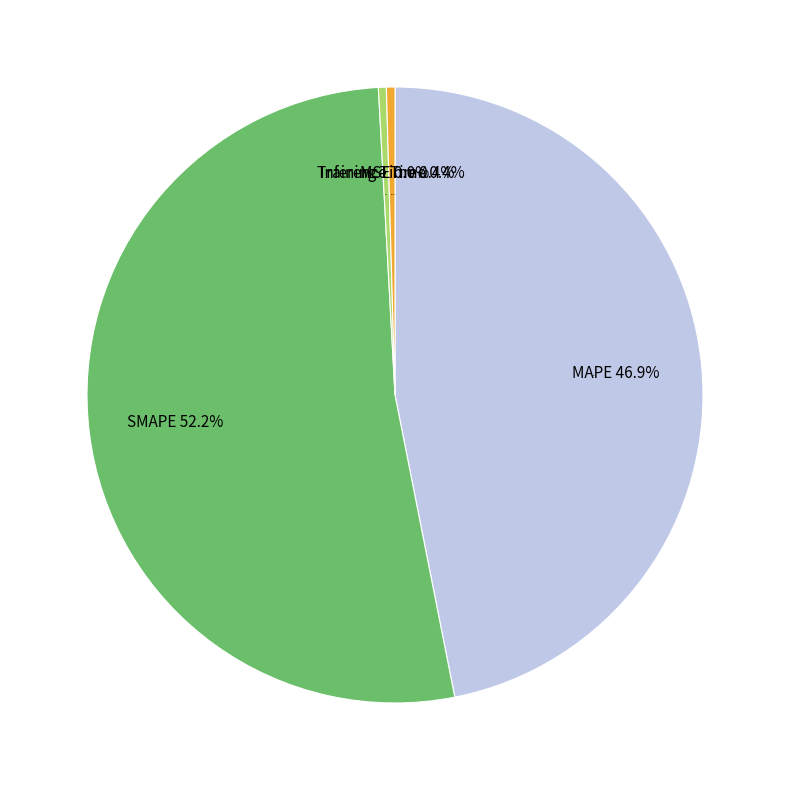

Rank the categories by value from lowest to highest.

MSE, Training Time, Inference Time, MAPE, SMAPE